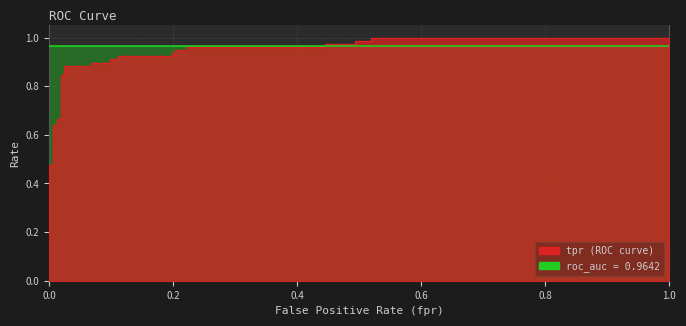

True or false: tpr has more than 0 interior local peaks.

False